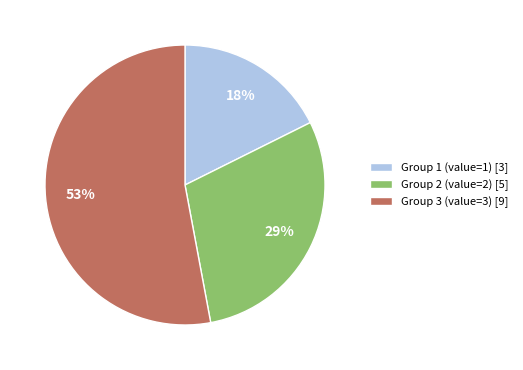

Which has a higher value, Group 3 (value=3) [9] or Group 1 (value=1) [3]?

Group 3 (value=3) [9]